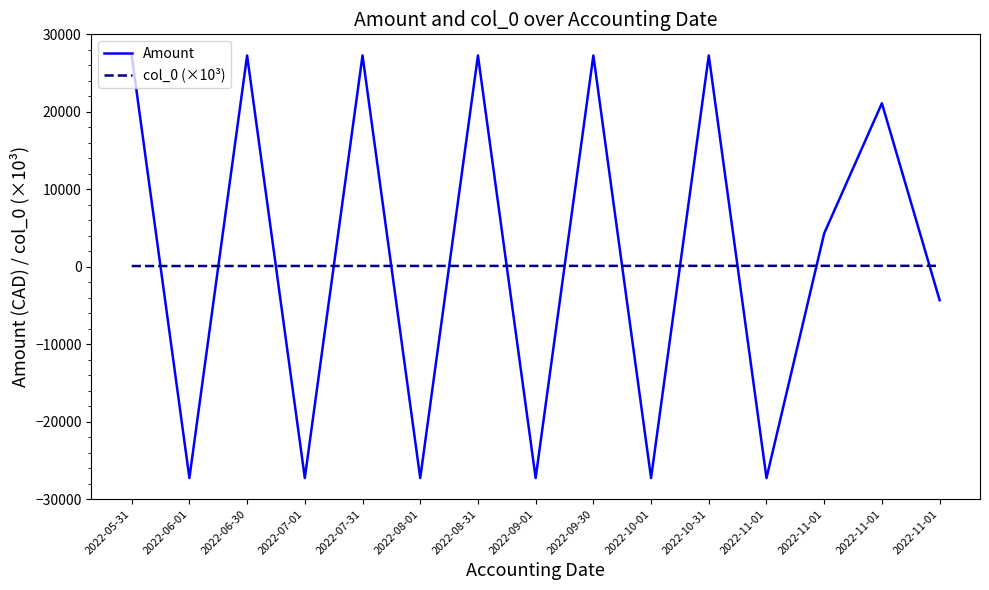

What are all the series names shown in the legend?

Amount, col_0 (×10³)